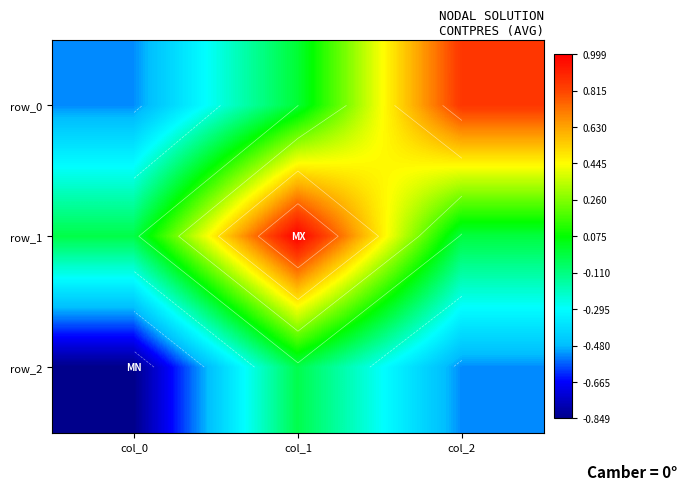

Is it true that row_0 equals -0.0 at col_1?

True